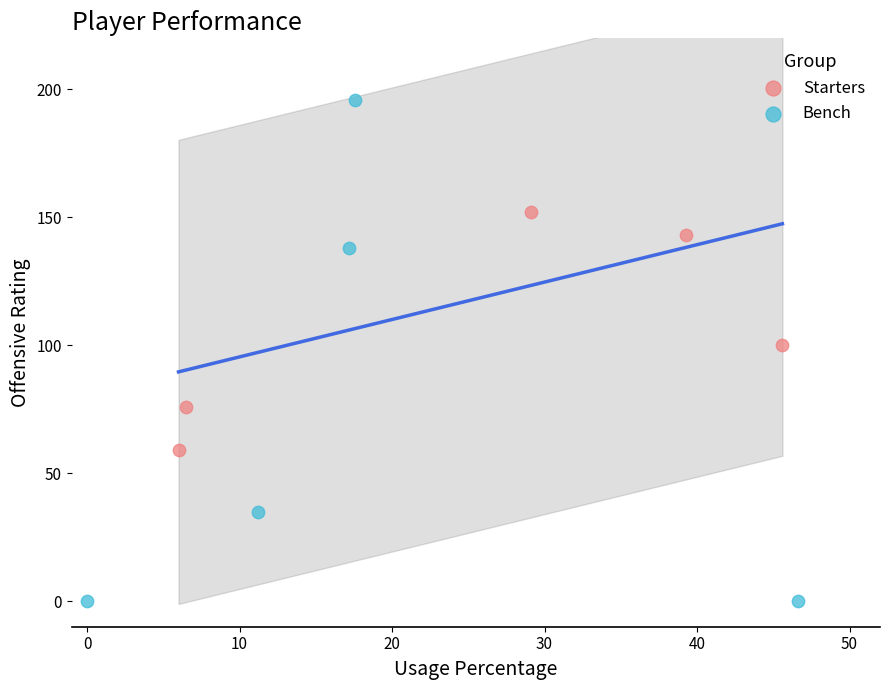

Which series reaches the minimum Y coordinate?

Bench